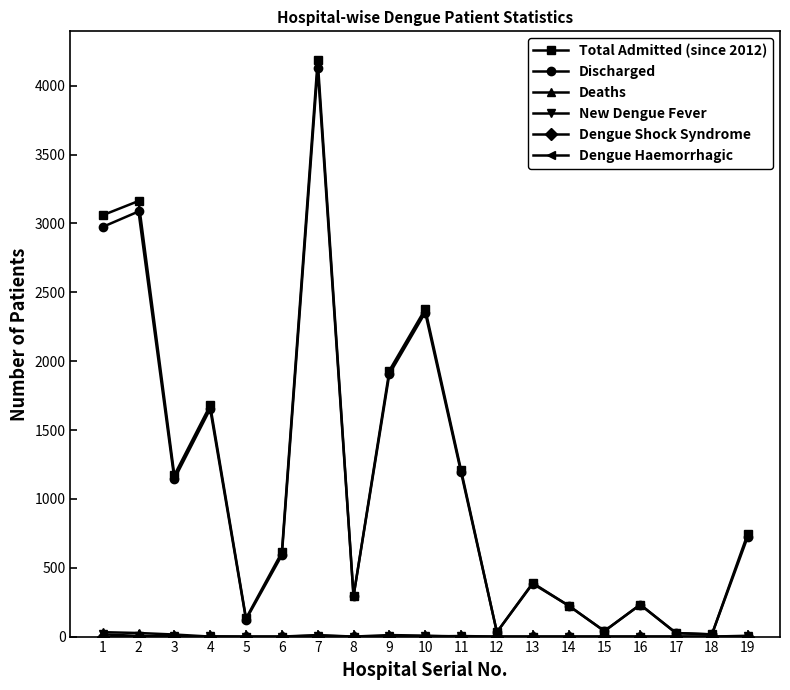

Is this an area chart (filled region under the line)?

No